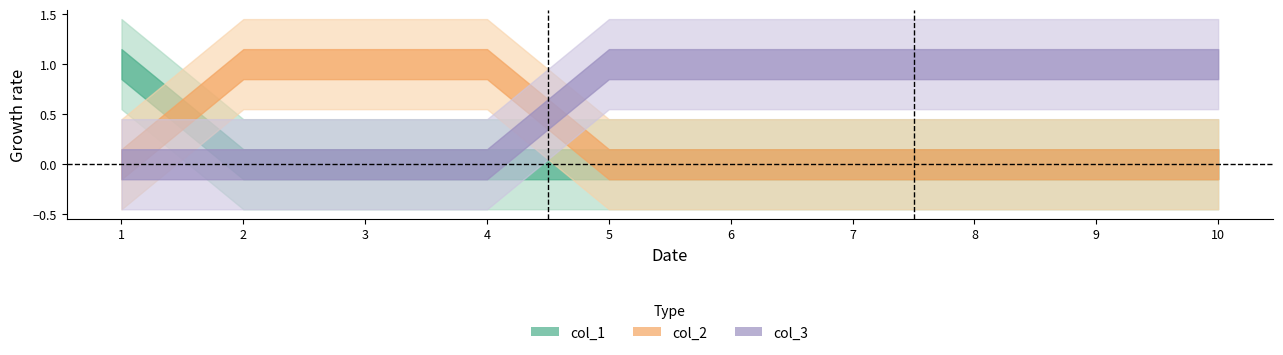

Reading left to right, list all the values displayed in this chart.

col_3: 1=0	2=0	3=0	4=0	5=1	6=1	7=1	8=1	9=1	10=1
col_1: 1=1	2=0	3=0	4=0	5=0	6=0	7=0	8=0	9=0	10=0
col_2: 1=0	2=1	3=1	4=1	5=0	6=0	7=0	8=0	9=0	10=0